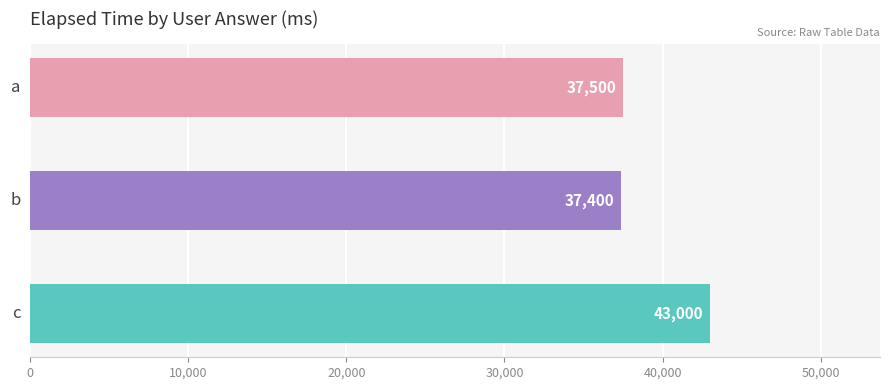

Reading bottom to top, transcribe all the data shown in this chart.

43000	37400	37500